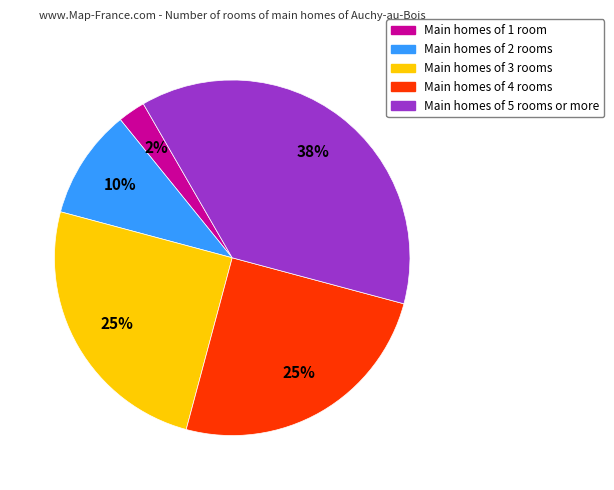

To the nearest percent, what is the average slice percentage?

20%